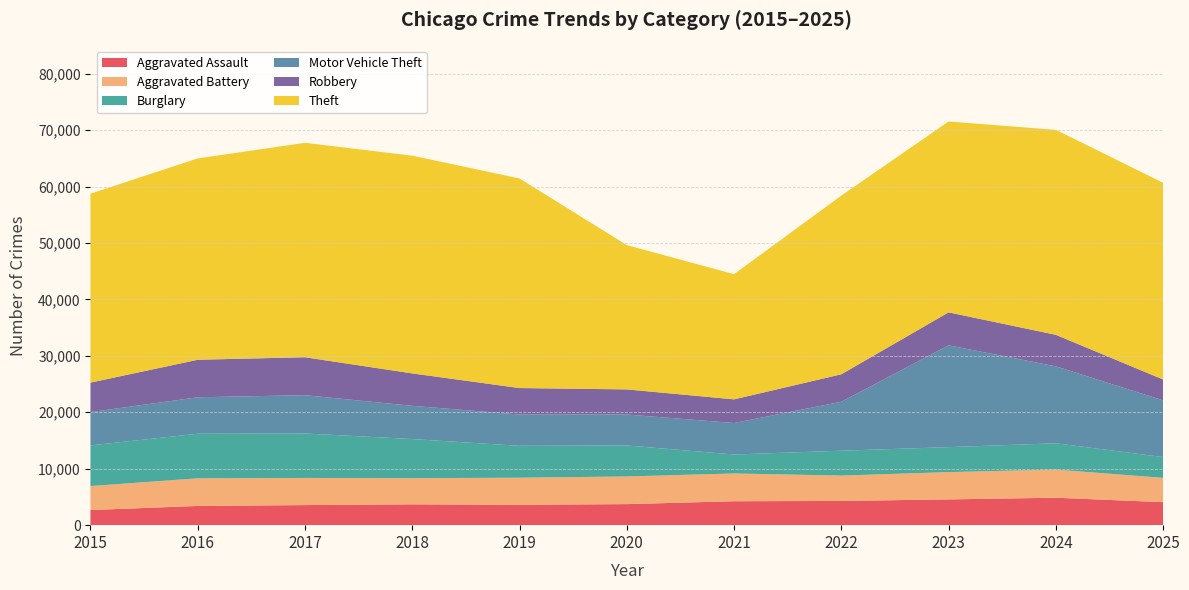

Reading left to right, list all the values displayed in this chart.

Aggravated Assault: 2015=2679	2016=3408	2017=3559	2018=3692	2019=3611	2020=3731	2021=4238	2022=4292	2023=4566	2024=4862	2025=4075
Aggravated Battery: 2015=4253	2016=4890	2017=4809	2018=4631	2019=4800	2020=4896	2021=4921	2022=4494	2023=4834	2024=4989	2025=4305
Burglary: 2015=7202	2016=7901	2017=7878	2018=6938	2019=5650	2020=5498	2021=3362	2022=4410	2023=4425	2024=4658	2025=3688
Motor Vehicle Theft: 2015=5895	2016=6458	2017=6785	2018=5881	2019=5542	2020=5485	2021=5578	2022=8667	2023=18035	2024=13626	2025=10040
Robbery: 2015=5227	2016=6649	2017=6720	2018=5747	2019=4691	2020=4444	2021=4192	2022=4869	2023=5846	2024=5590	2025=3702
Theft: 2015=33474	2016=35674	2017=37990	2018=38577	2019=37133	2020=25565	2021=22179	2022=31656	2023=33813	2024=36314	2025=34845